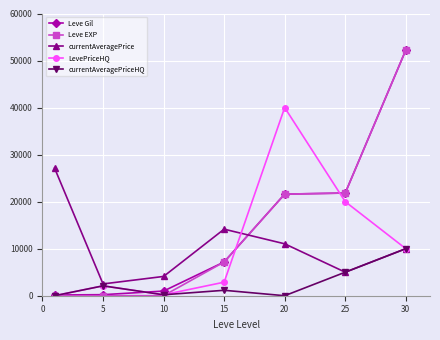

How many lines are shown in the chart?

5